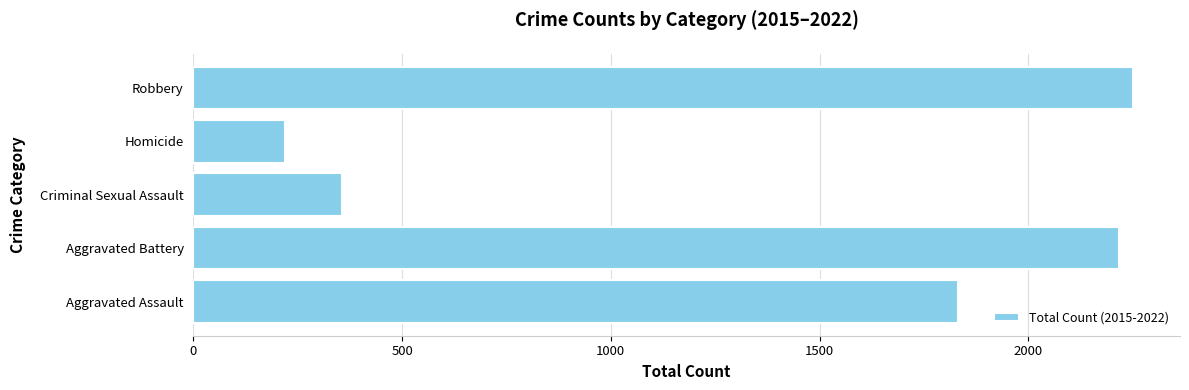

Are the bars horizontal?

Yes